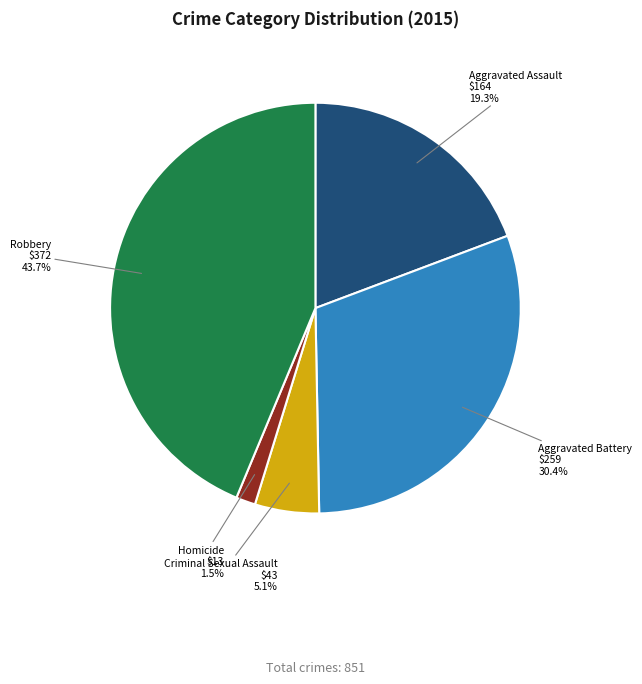

Which category has the smallest portion of the pie?

Homicide